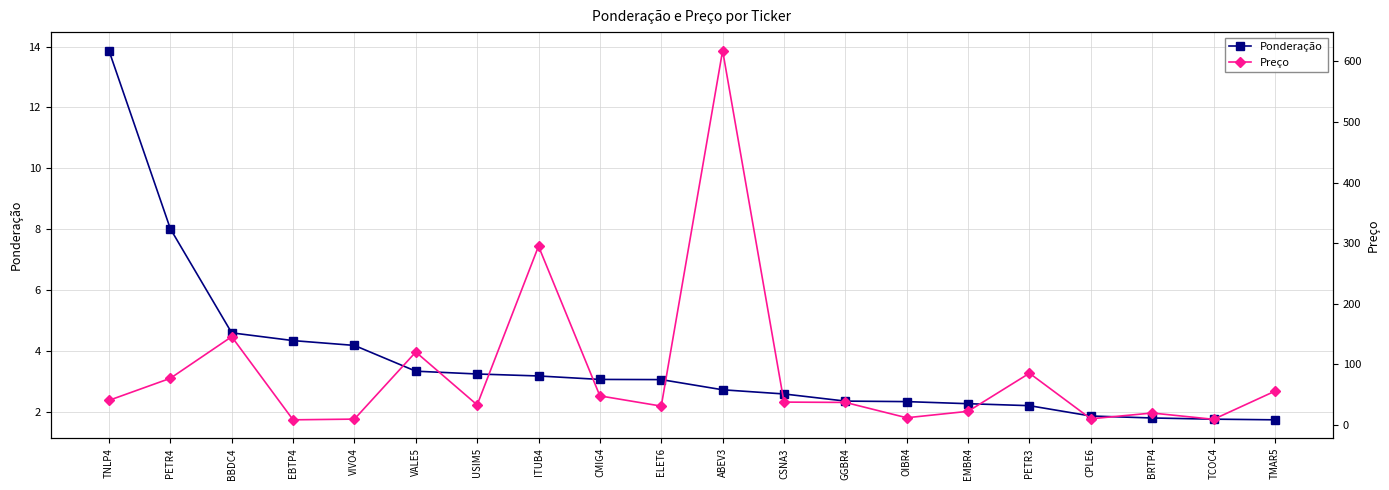

Is it true that Preço equals 618.0 at ABEV3?

True